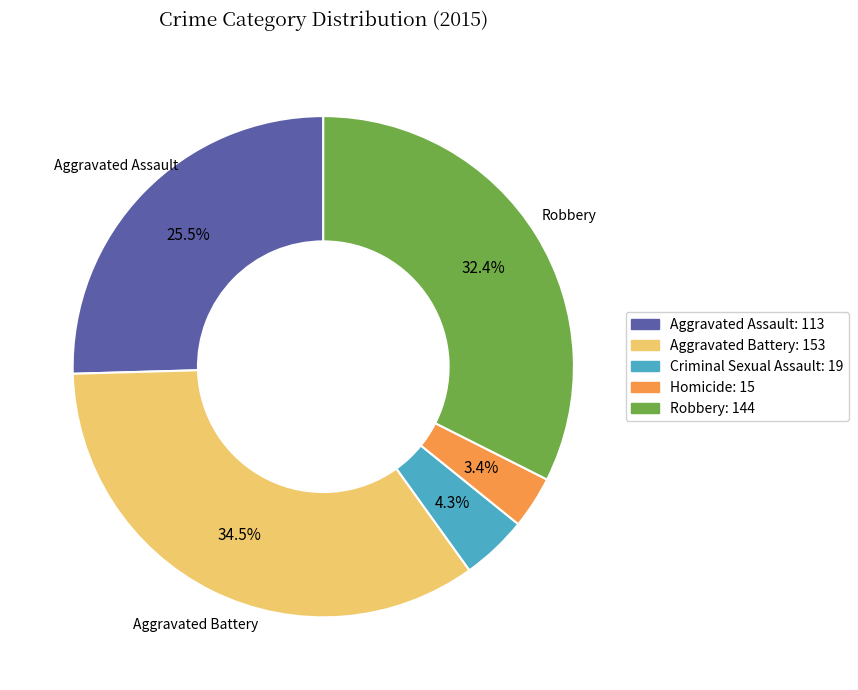

Which category has the smallest portion of the pie?

Homicide